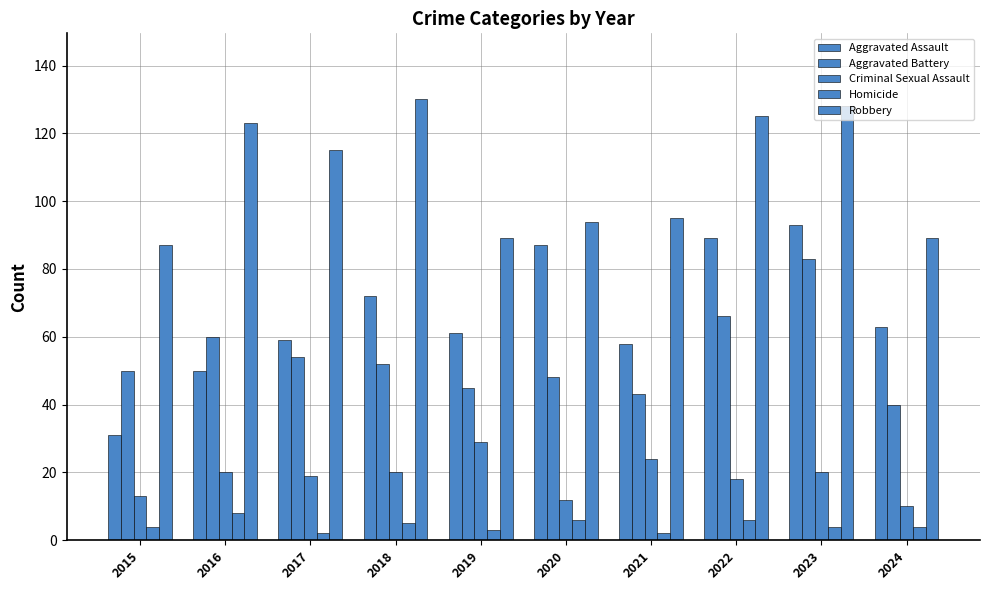

Is it true that Homicide equals 2 at 2017?

True